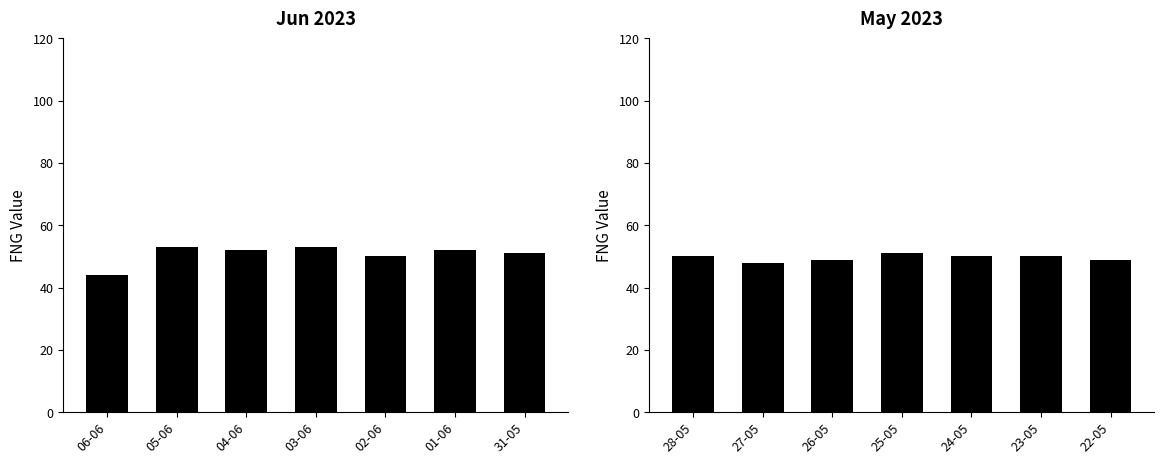

What is the label of the 6th bar from the left?

01-06